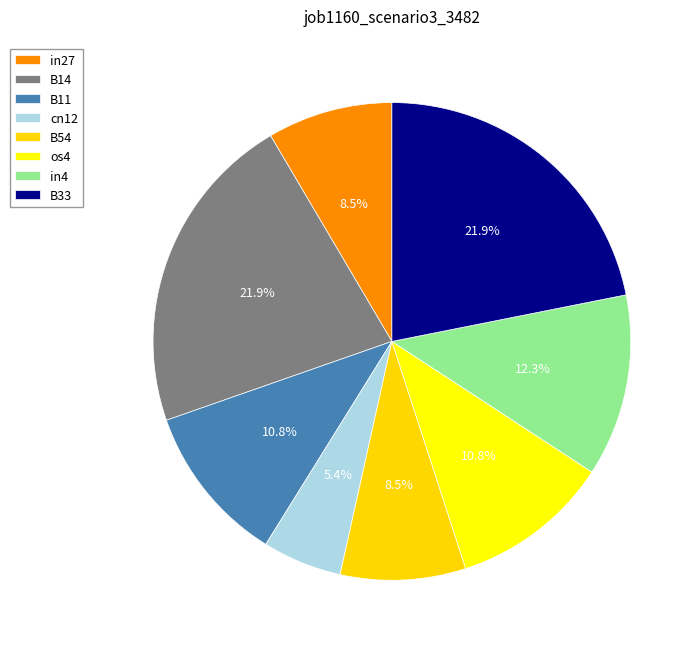

To the nearest percent, what is the difference between the largest and smallest slice percentages?

17%